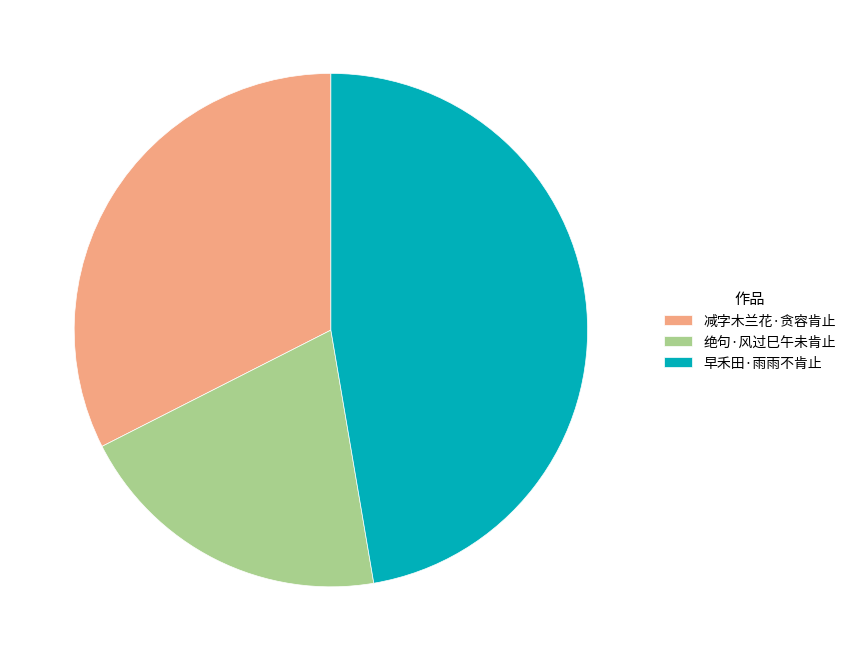

Is the sum of 减字木兰花·贪容肯止 and 绝句·风过巳午未肯止 greater than half?

Yes